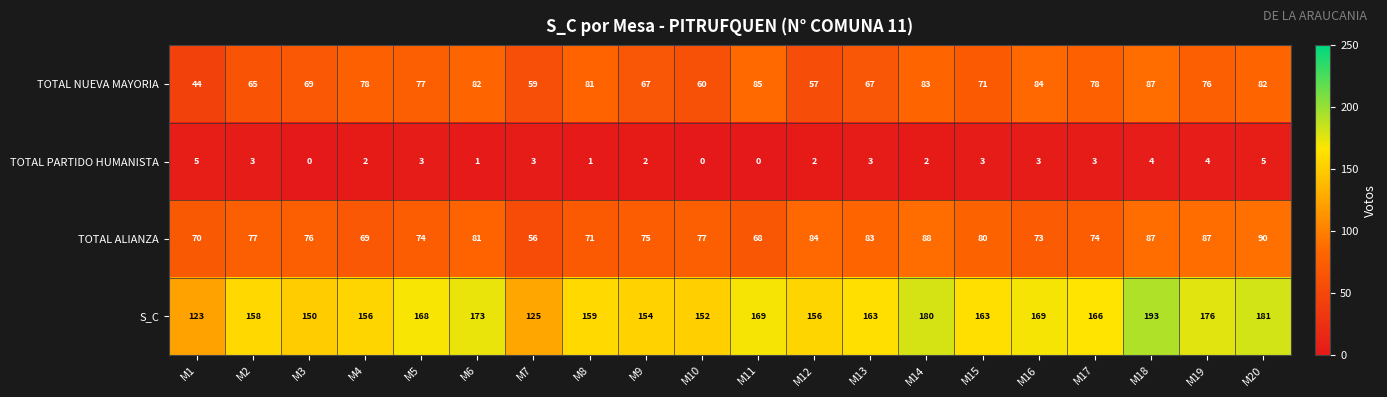

Between M1 and M18, which series saw the biggest shift?

S_C